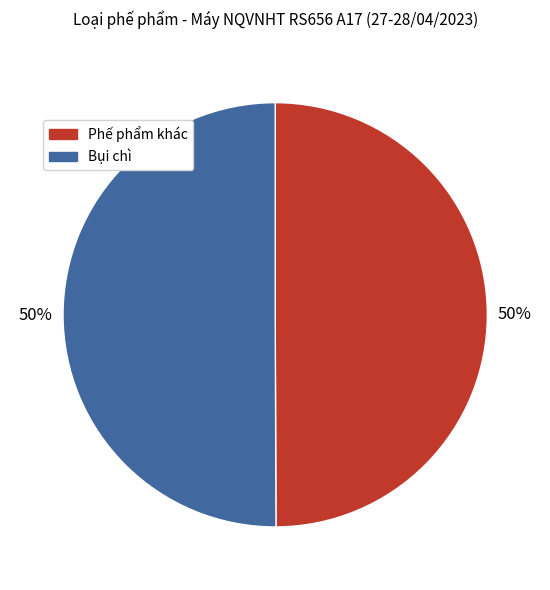

The Phế phẩm khác slice represents 39% of the pie. True or false?

False